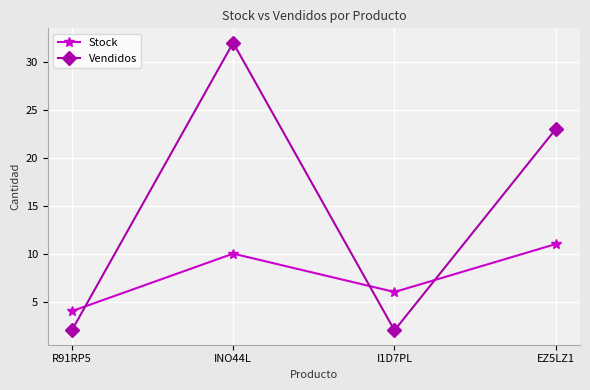

At which label does Vendidos first exceed 23?

INO44L